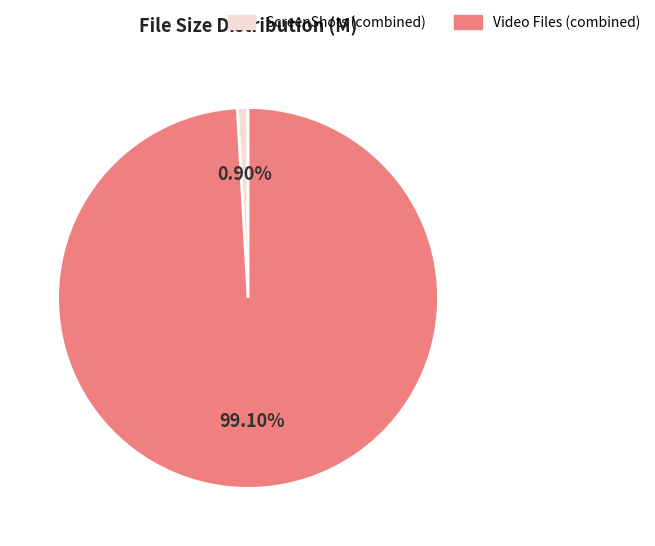

Does ScreenShots (combined) account for over 50% of the chart?

No